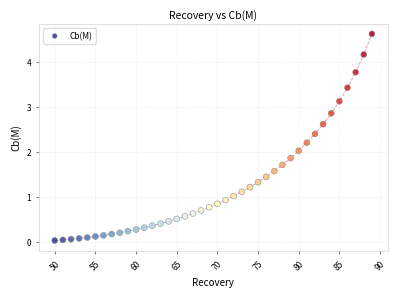

What is the range of X values (max minus min)?

39.0